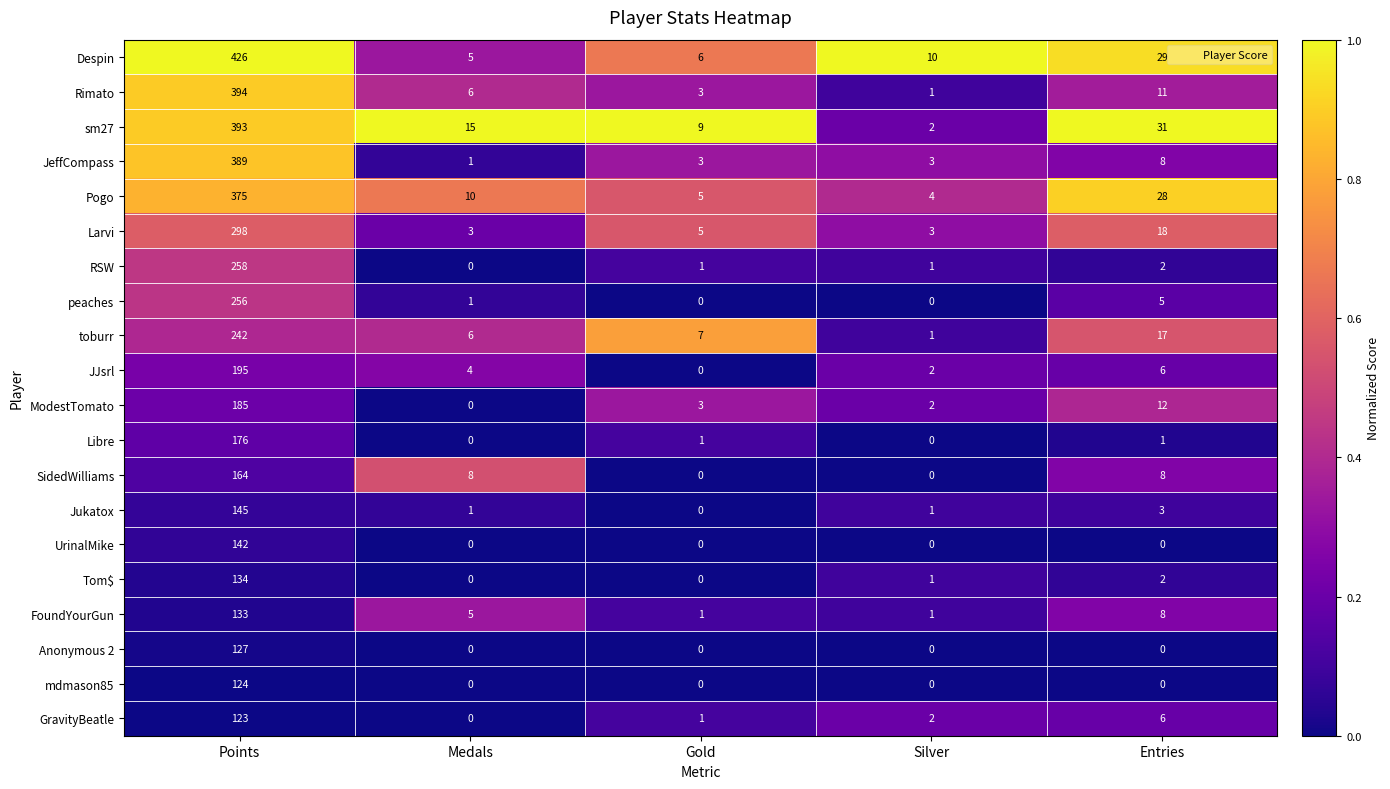

What is the spread (max minus min) of values at Entries?

31